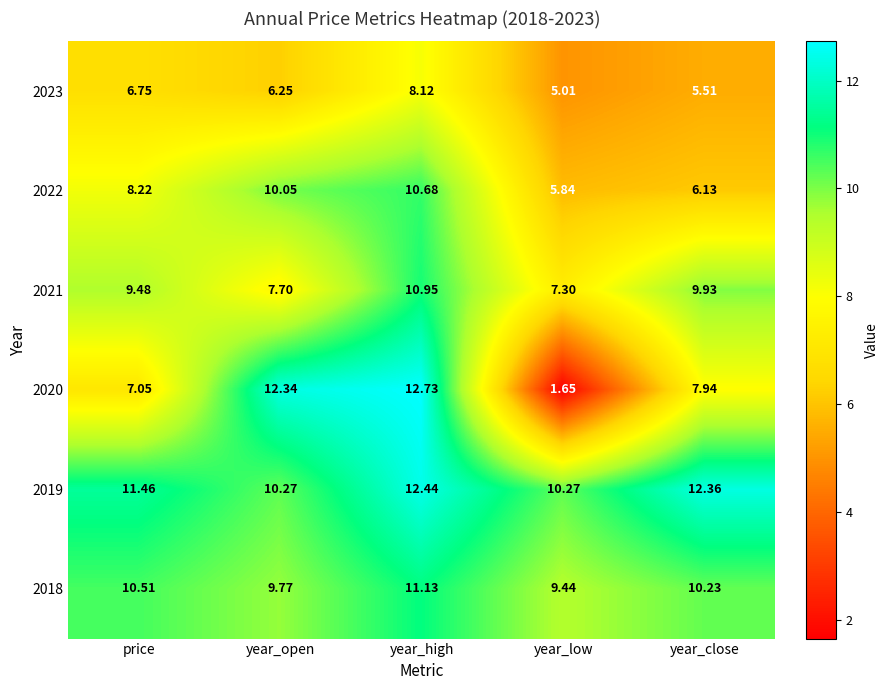

Which series has the widest spread of values?

2020